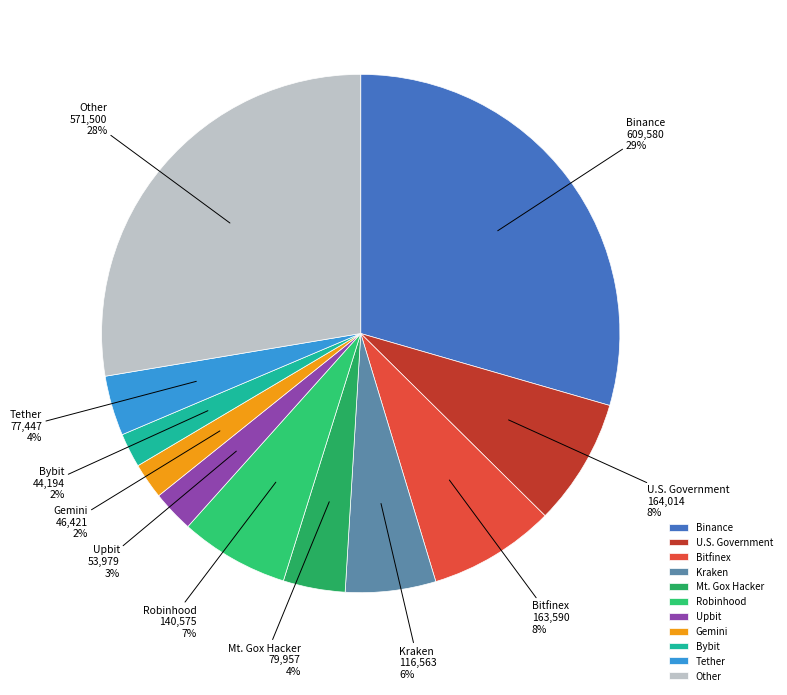

To the nearest percent, what is the difference between the largest and smallest slice percentages?

27%